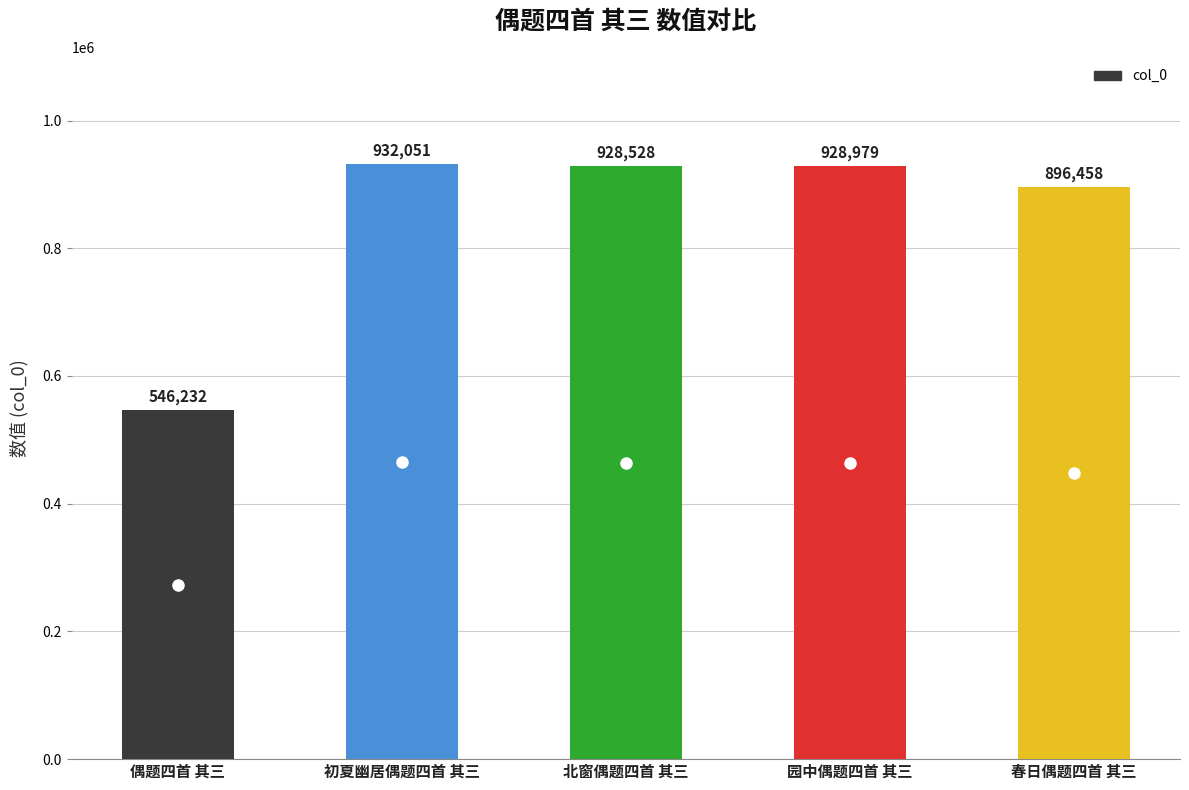

Read the value at 偶题四首 其三, to the nearest 100.

546200